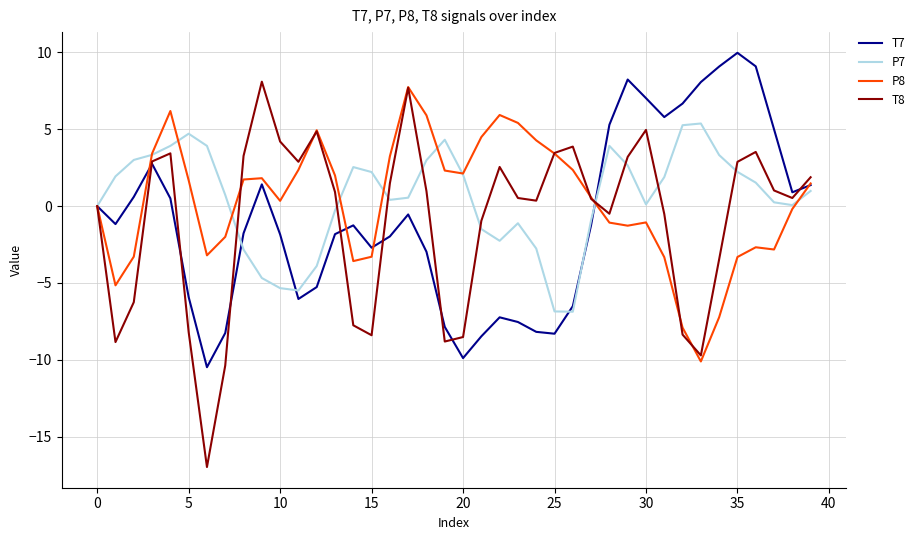

How many interior local peaks does the T7 series have?

7